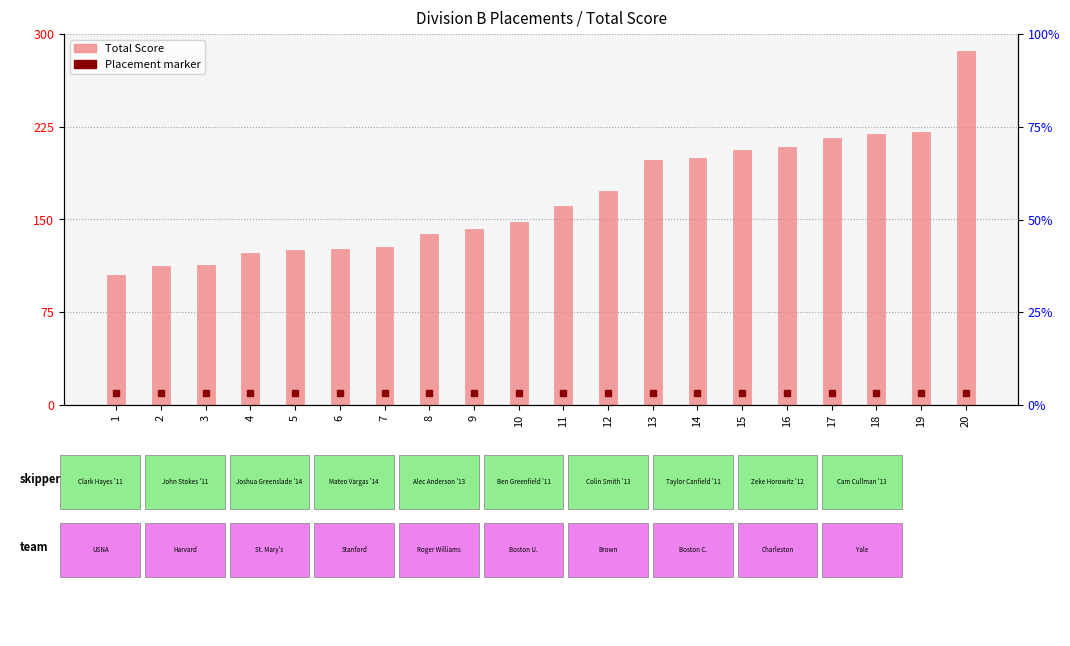

What is the sum of the values at 4 and 12?

296